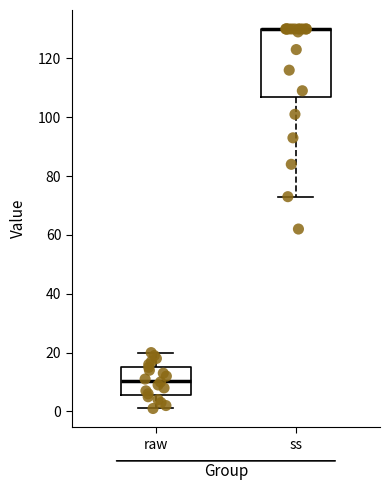

Reading left to right, transcribe this box plot: for each box, give where its median line is, the range the box spans, and where its two whiskers end, as read against the y-axis. The values are not printed on the chart, so give them approximately, as read against the axis.

raw: median 10, box 6 to 16, whiskers 2 to 20
ss: median 130 (drawn on the box's upper edge), box 108 to 130, whiskers 74 to 130